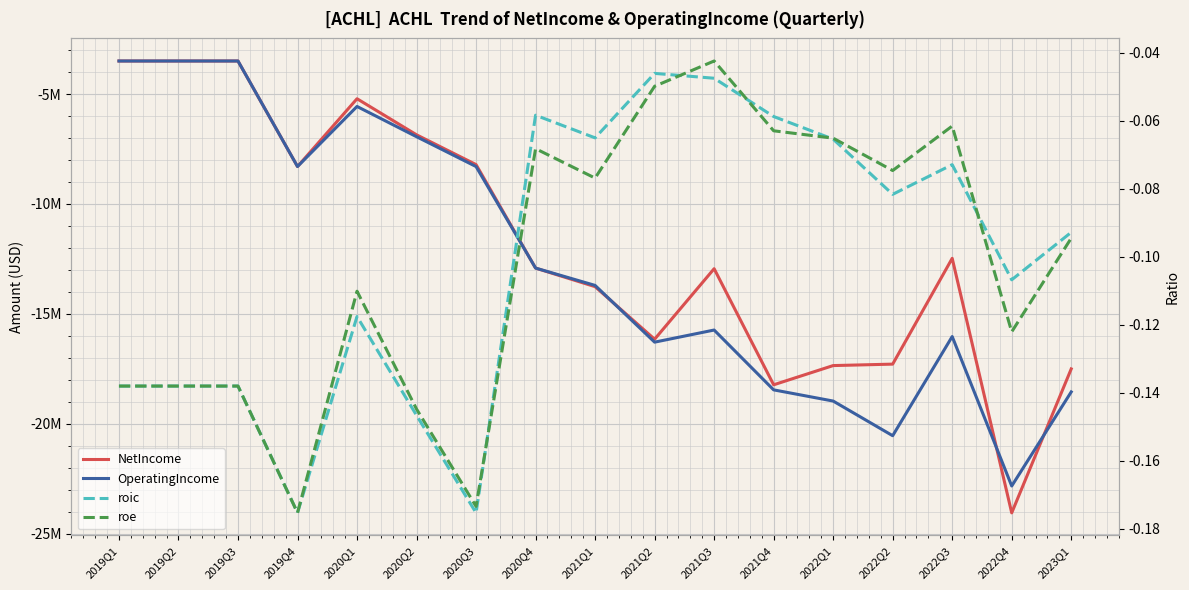

What is the label of the 6th point from the left?

2020Q2